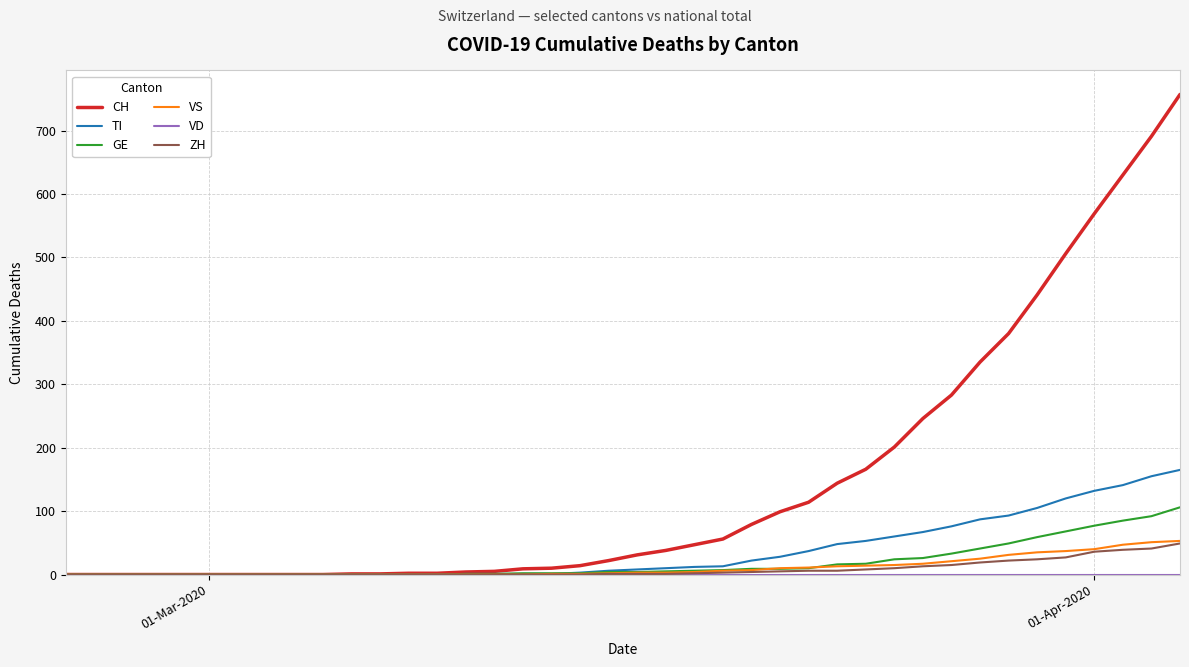

Which series has the widest spread of values?

CH